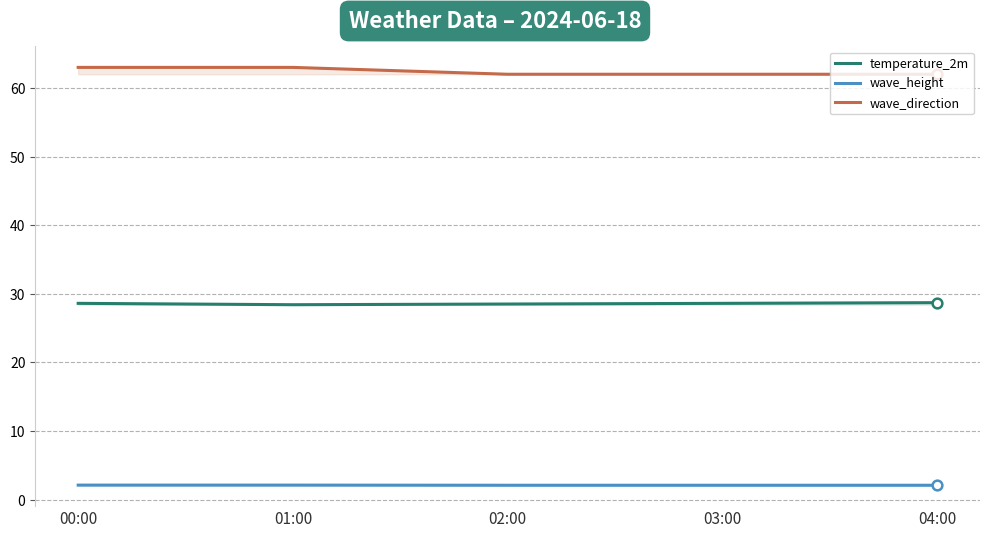

What is the minimum value for wave_height?

2.1